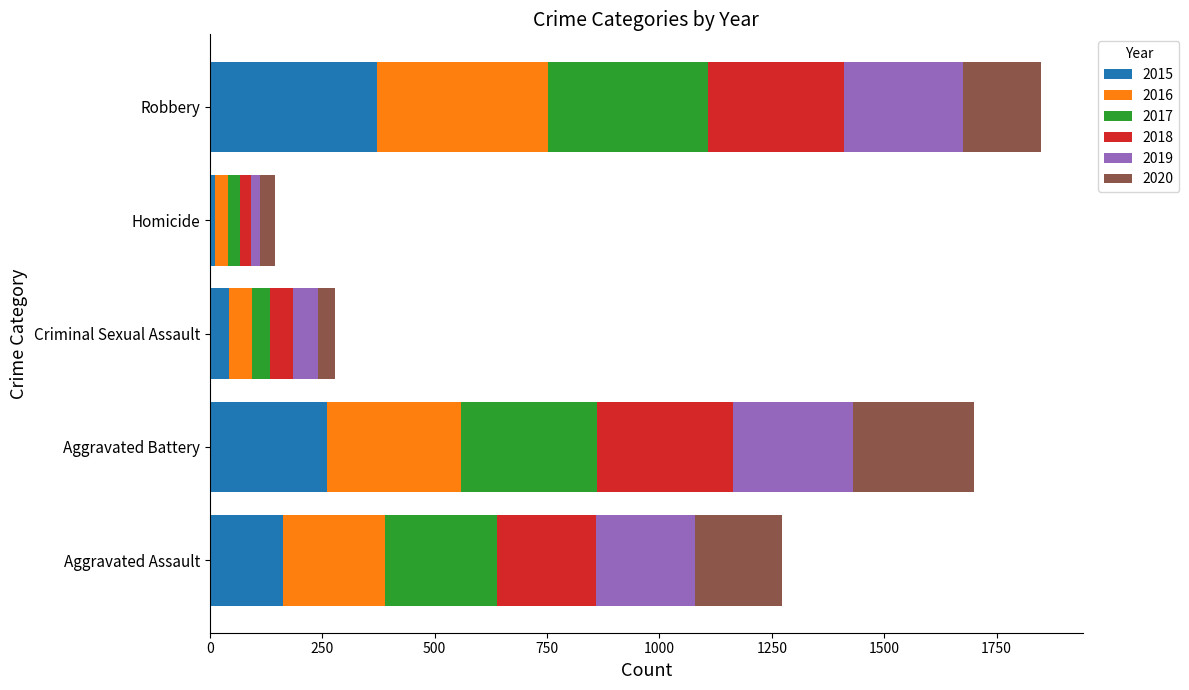

What is the difference between the second highest and minimum values in the 2015 series?

247